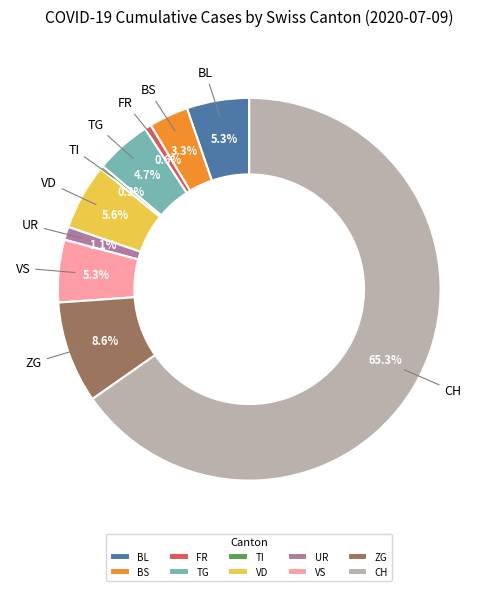

Count the number of slices in the pie.

10